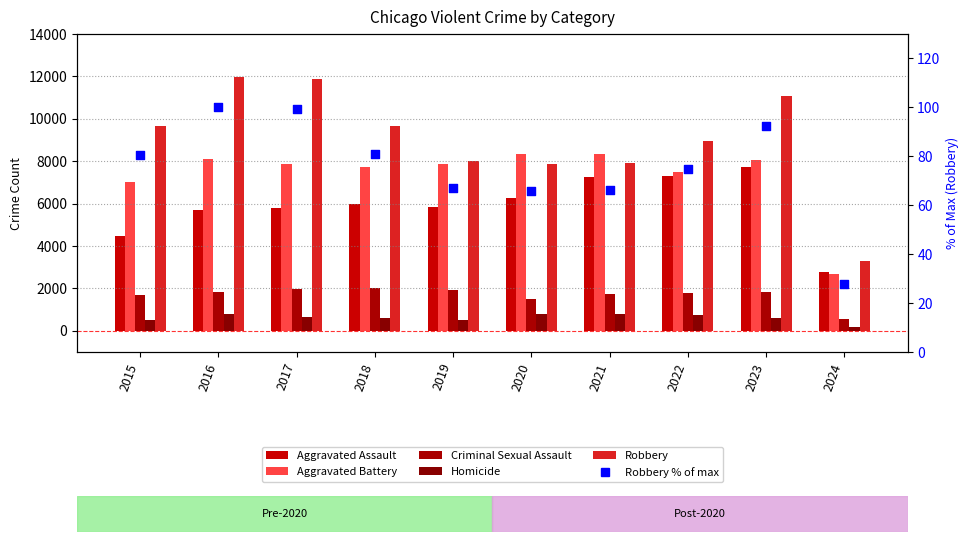

At which category is the sum across all series the highest?

2023